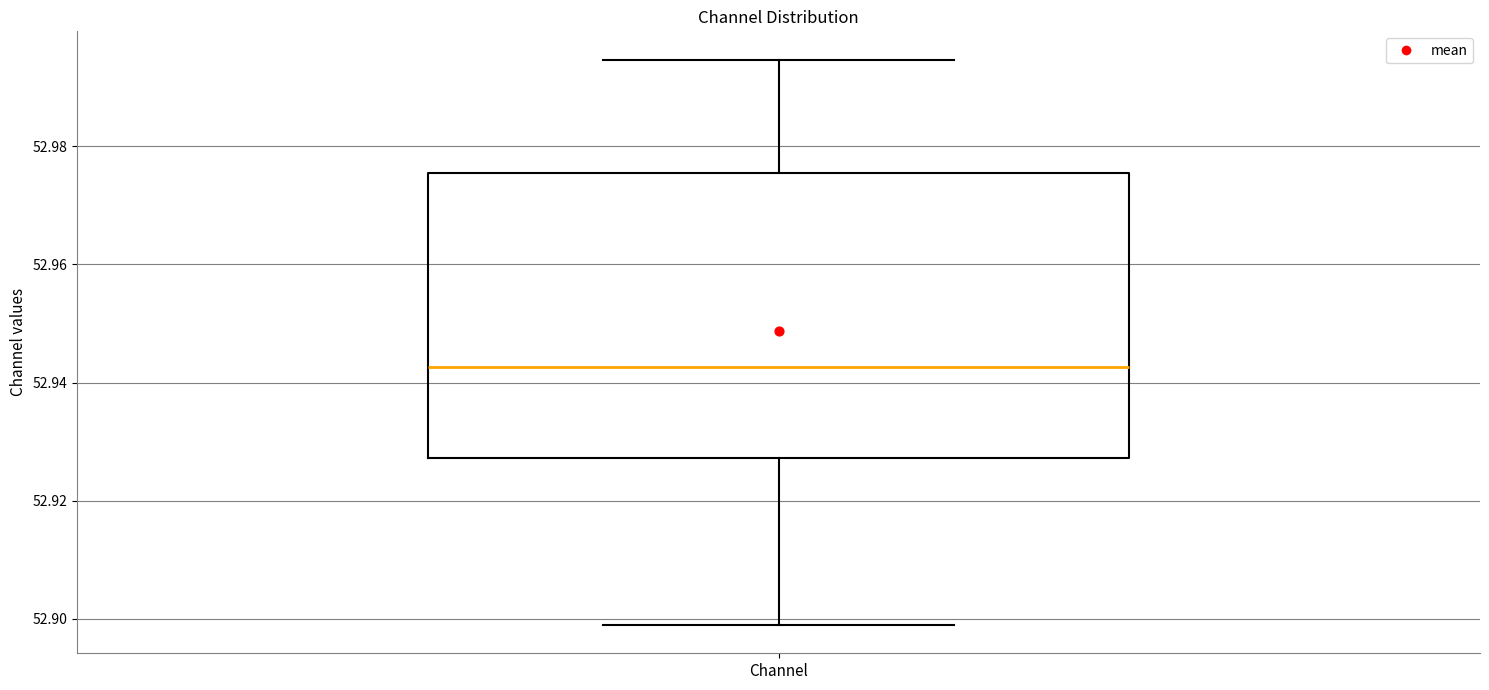

Where is the lower edge of the box for Channel on the y-axis? The values are not printed on the chart, so give them approximately, as read against the axis.

52.928